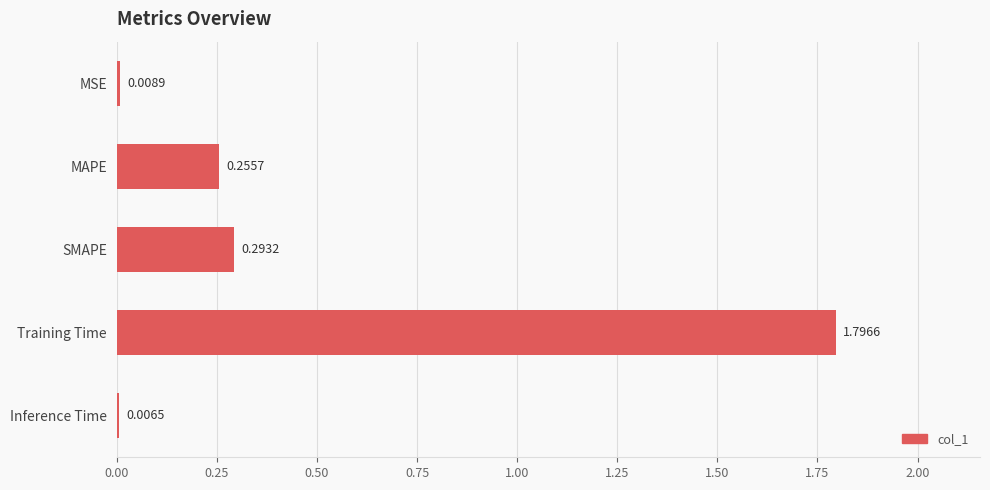

Which has a higher value, Inference Time or MAPE?

MAPE